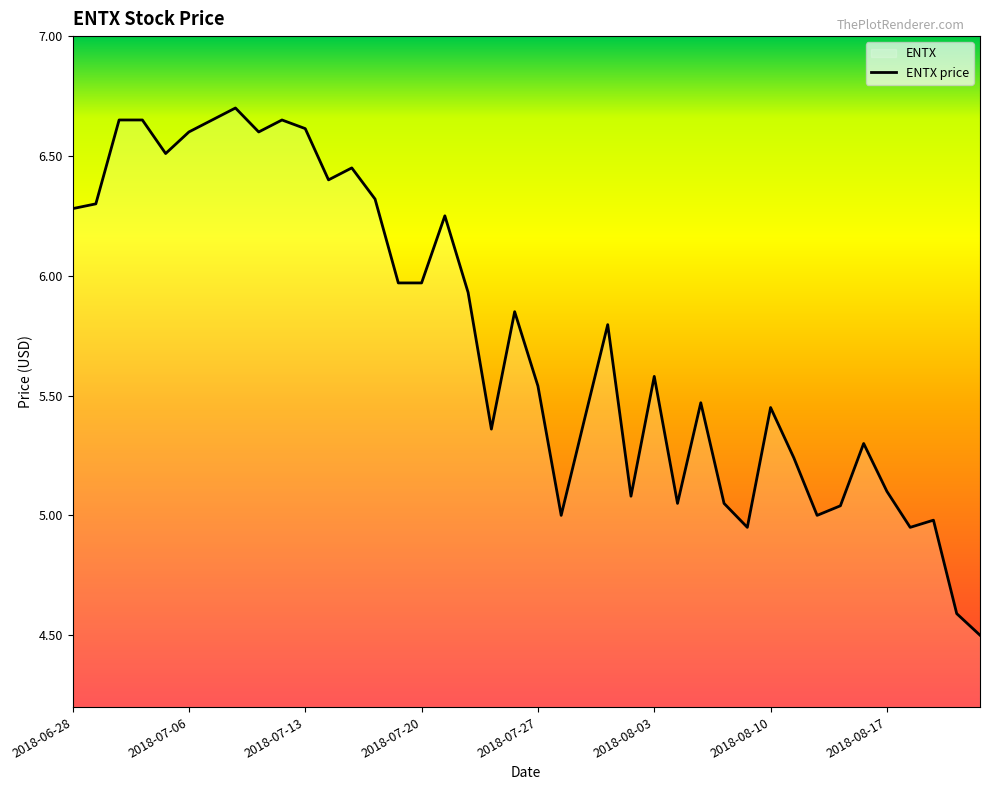

How many values exceed 5?

33